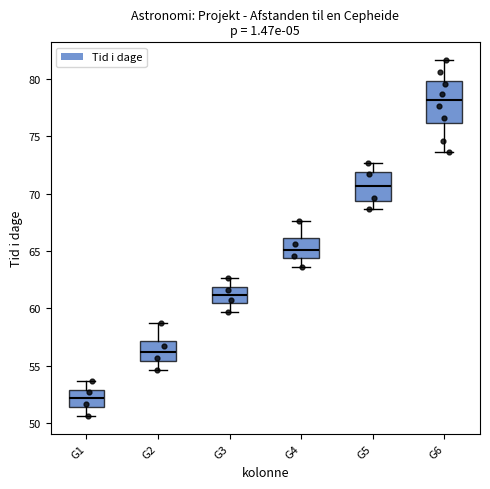

Reading left to right, read every box against the y-axis: the position of its median line, the range the box covers, and the ends of its whiskers. The values are not printed on the chart, so give them approximately, as read against the axis.

G1: median 52.0, box 51.5 to 53.0, whiskers 50.5 to 53.5
G2: median 56.0, box 55.5 to 57.0, whiskers 54.5 to 58.5
G3: median 61.0, box 60.5 to 62.0, whiskers 59.5 to 62.5
G4: median 65.0, box 64.5 to 66.0, whiskers 63.5 to 67.5
G5: median 70.5, box 69.5 to 72.0, whiskers 68.5 to 72.5
G6: median 78.0, box 76.0 to 80.0, whiskers 73.5 to 81.5